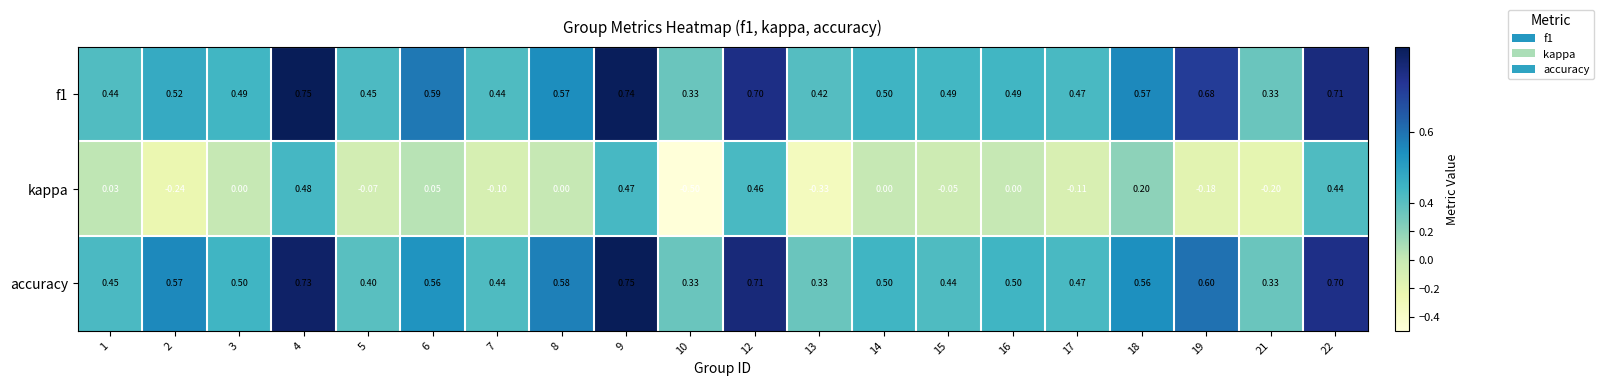

Which series has the largest range (max minus min)?

kappa